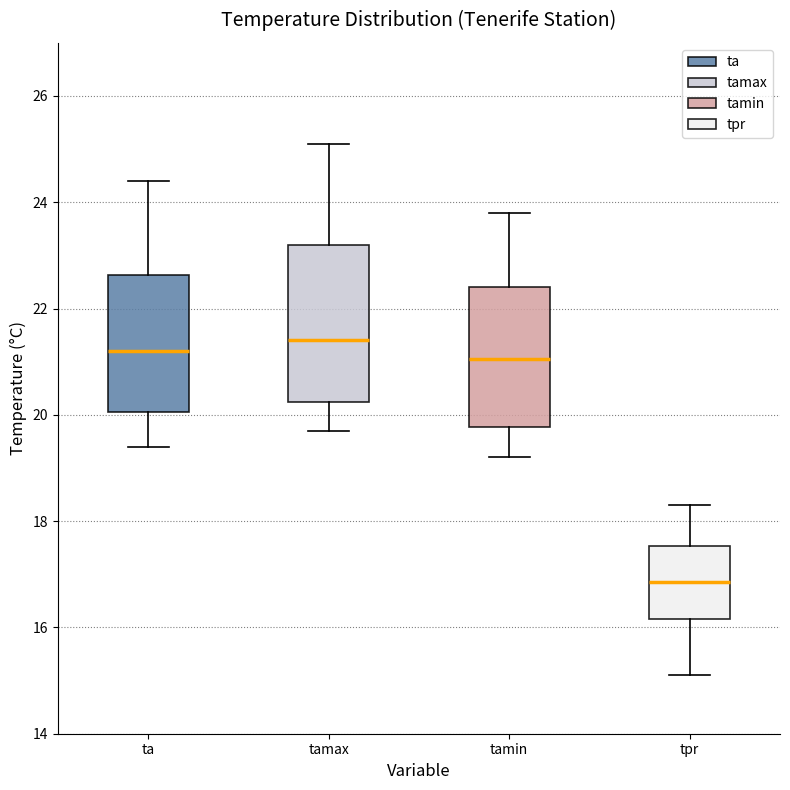

Comparing the boxes themselves (not the whiskers), which one is the tallest?

tamax